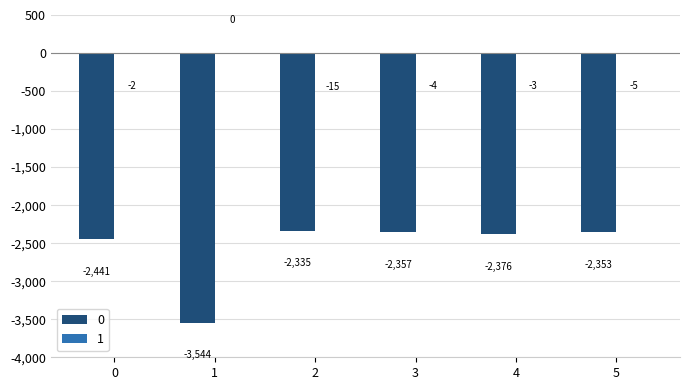

The 0 series shows -588 at 2. True or false?

False